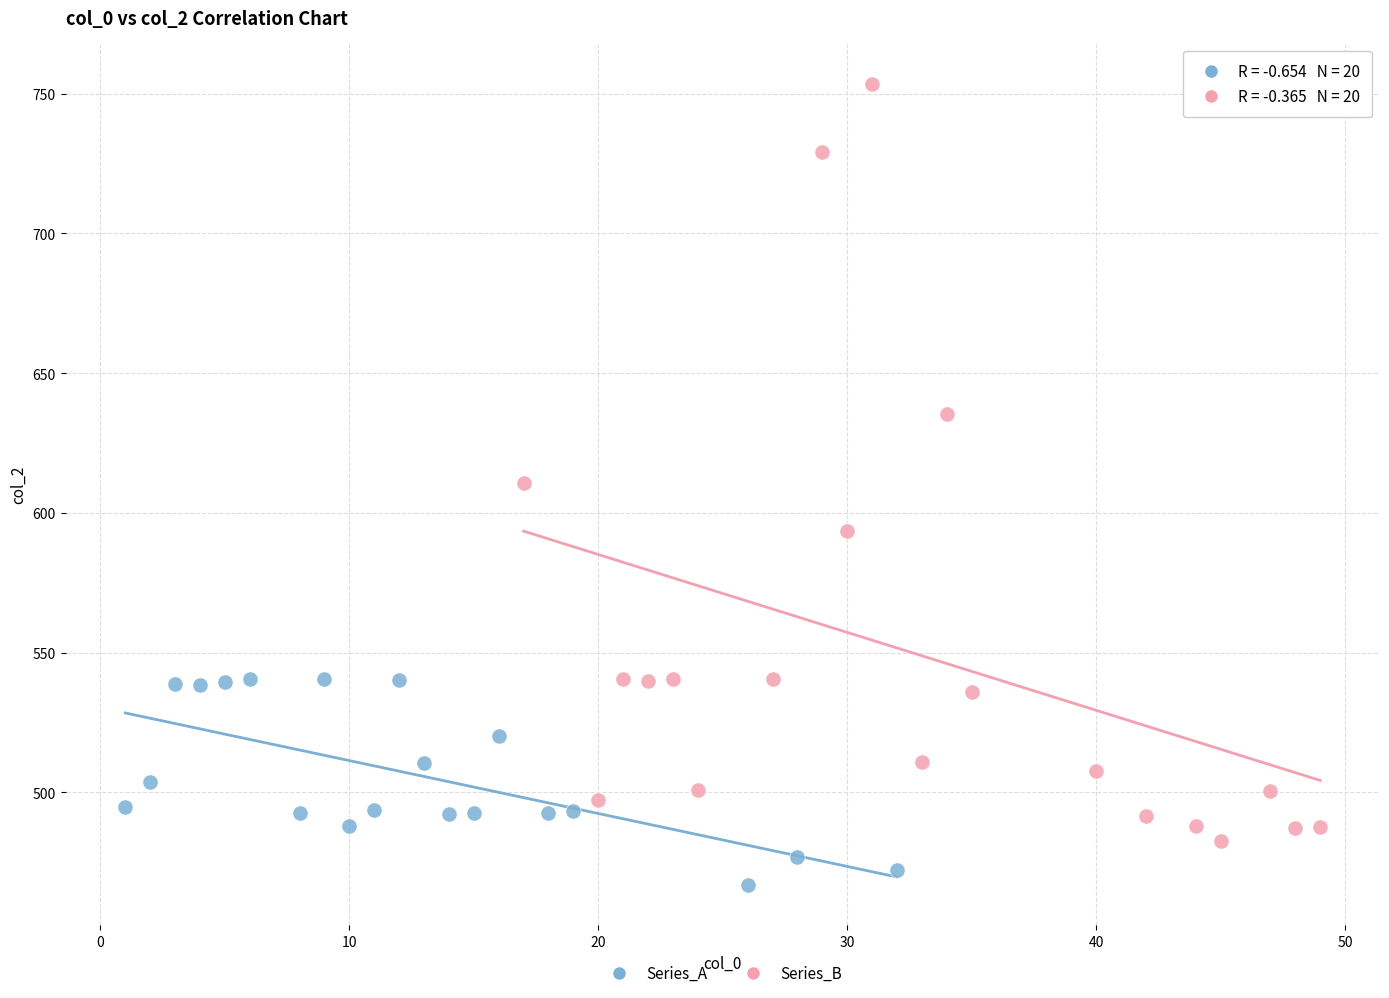

Which series reaches the maximum Y coordinate?

Series_B